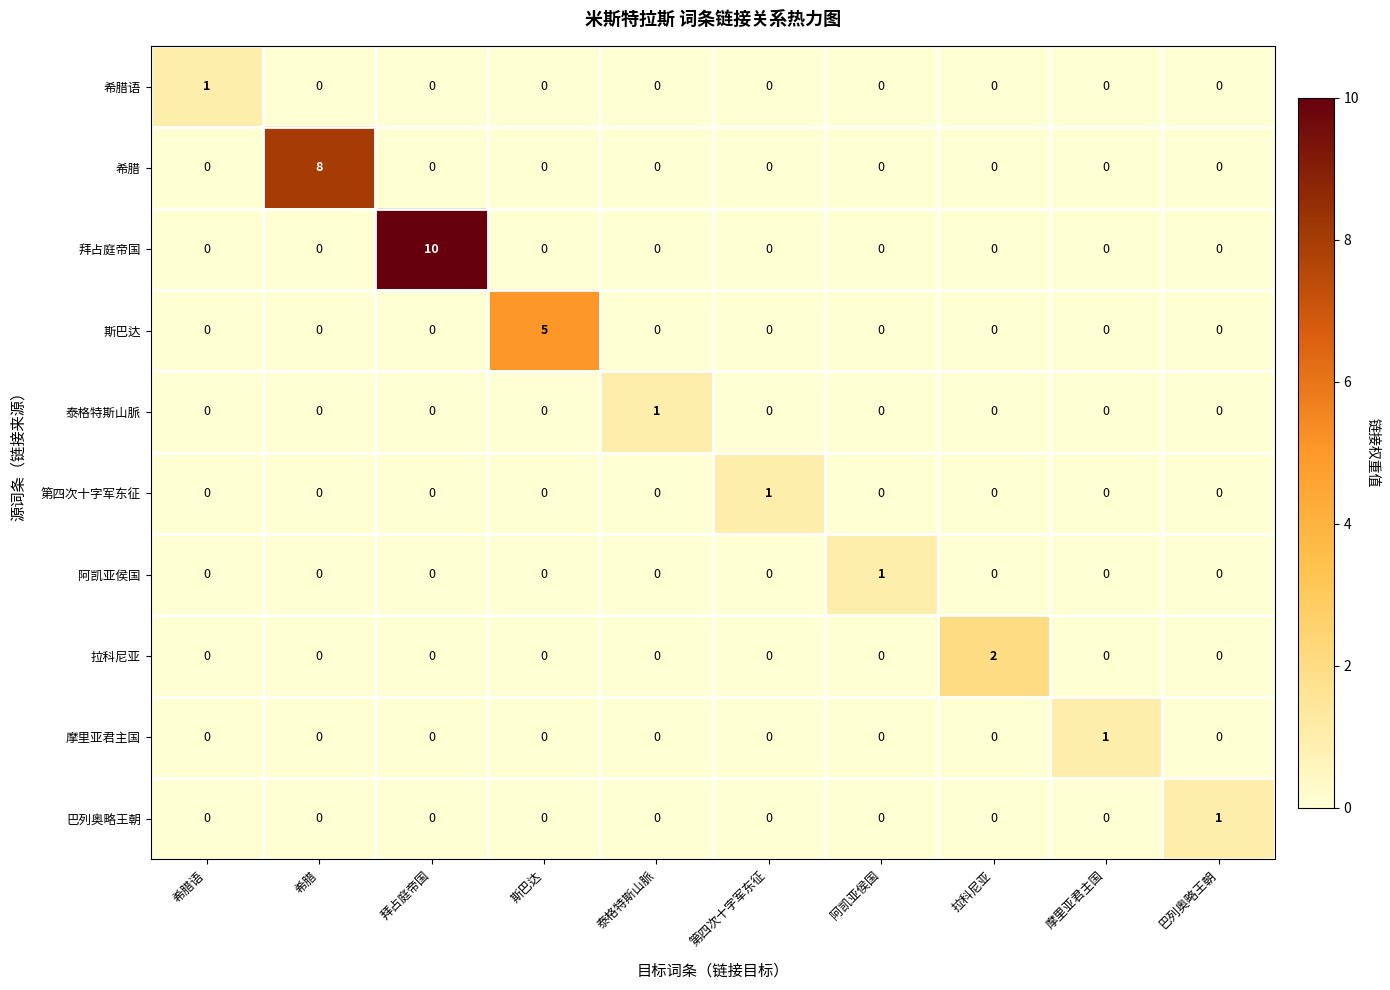

True or false: 拜占庭帝国 has a value of 0 at 希腊.

True